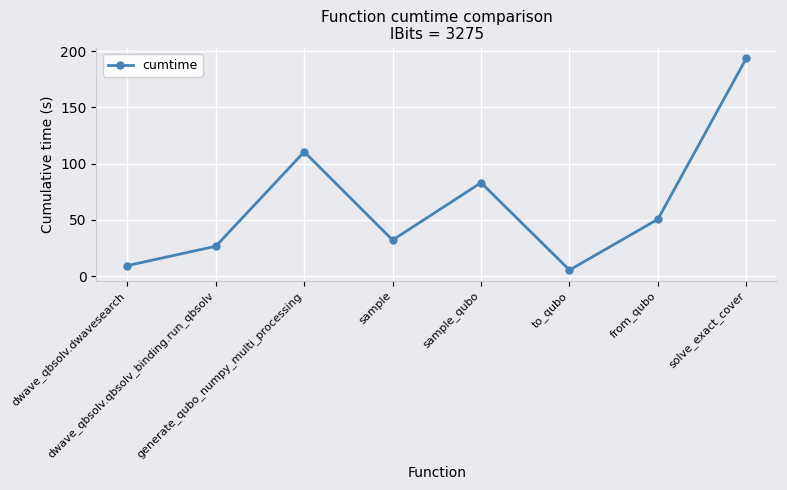

At which category does the chart reach its peak across all series?

solve_exact_cover